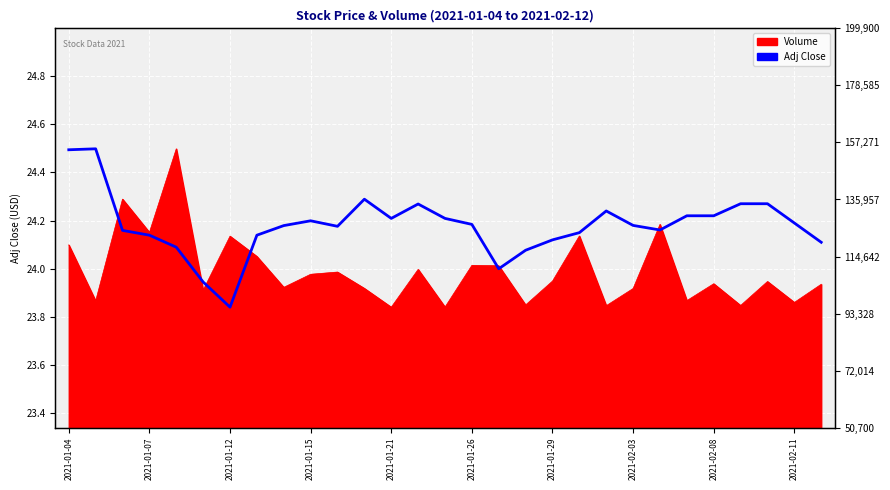

What is the minimum value shown in the chart?

23.8